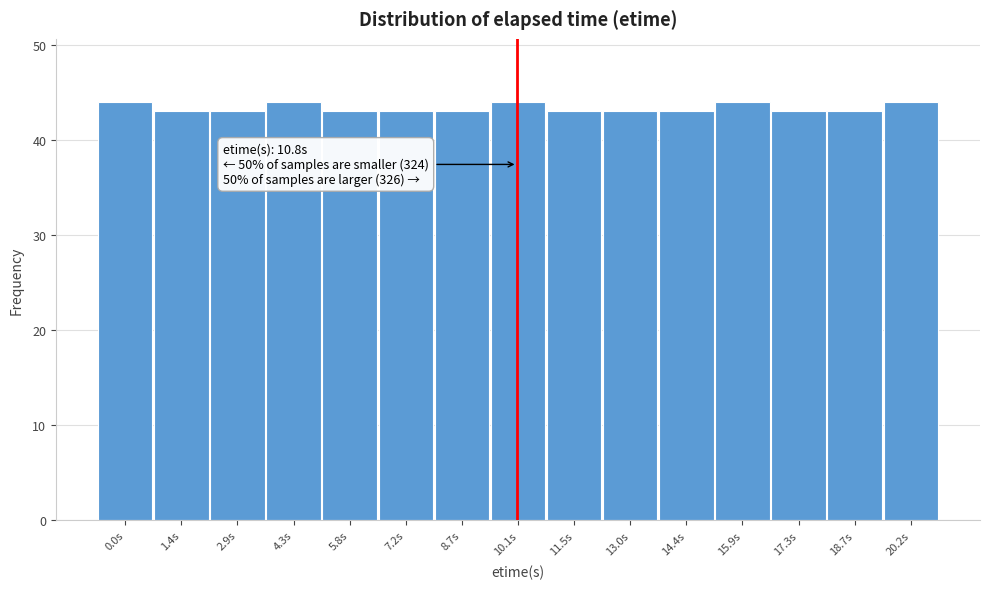

Reading right to left, extract all data points from this chart.

44	43	43	44	43	43	43	44	43	43	43	44	43	43	44